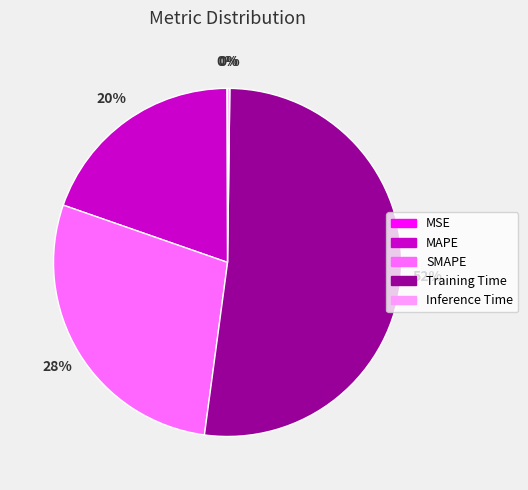

What is the largest slice in the pie chart?

Training Time